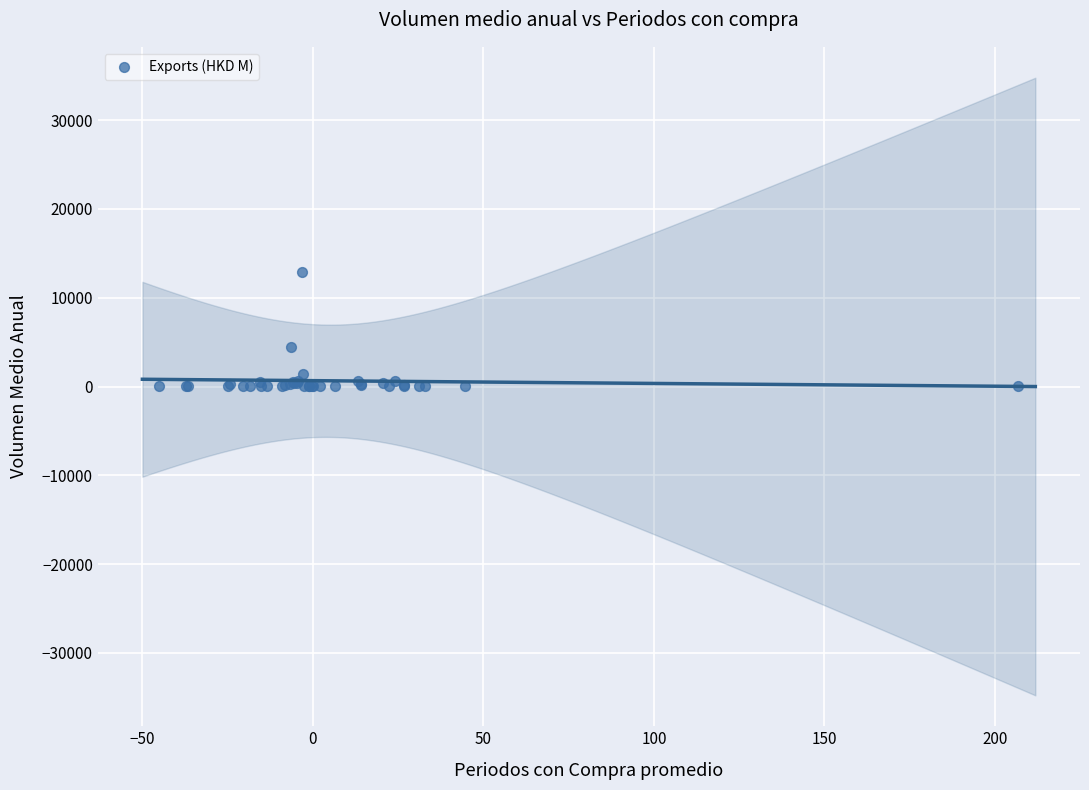

What Y value in the scatter plot is closest to 6431?

4444.1